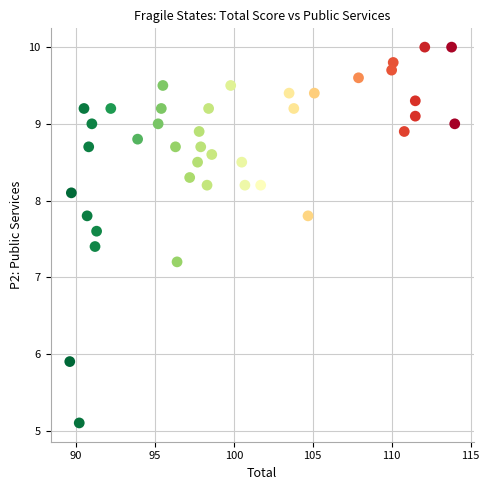

What is the range of Y values (max minus min)?

4.9